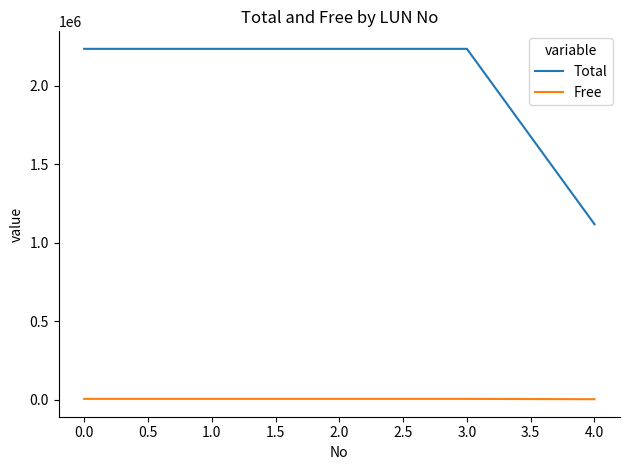

At how many categories does at least one series exceed 698744?

5